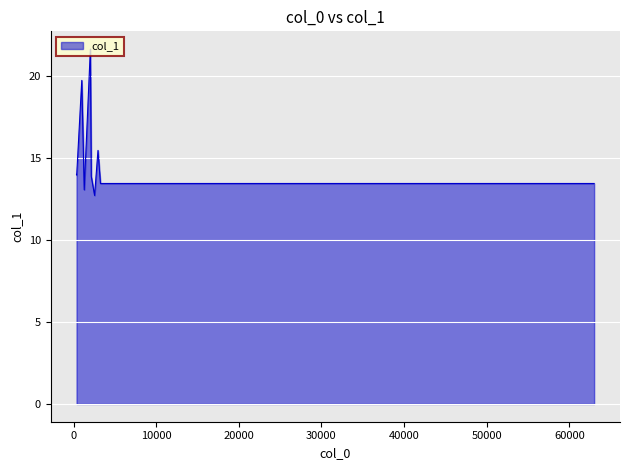

Count the number of categories in the chart.

12